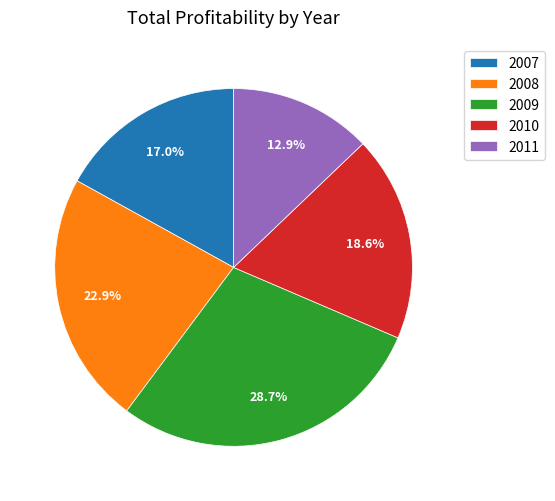

How many slices are in this pie chart?

5